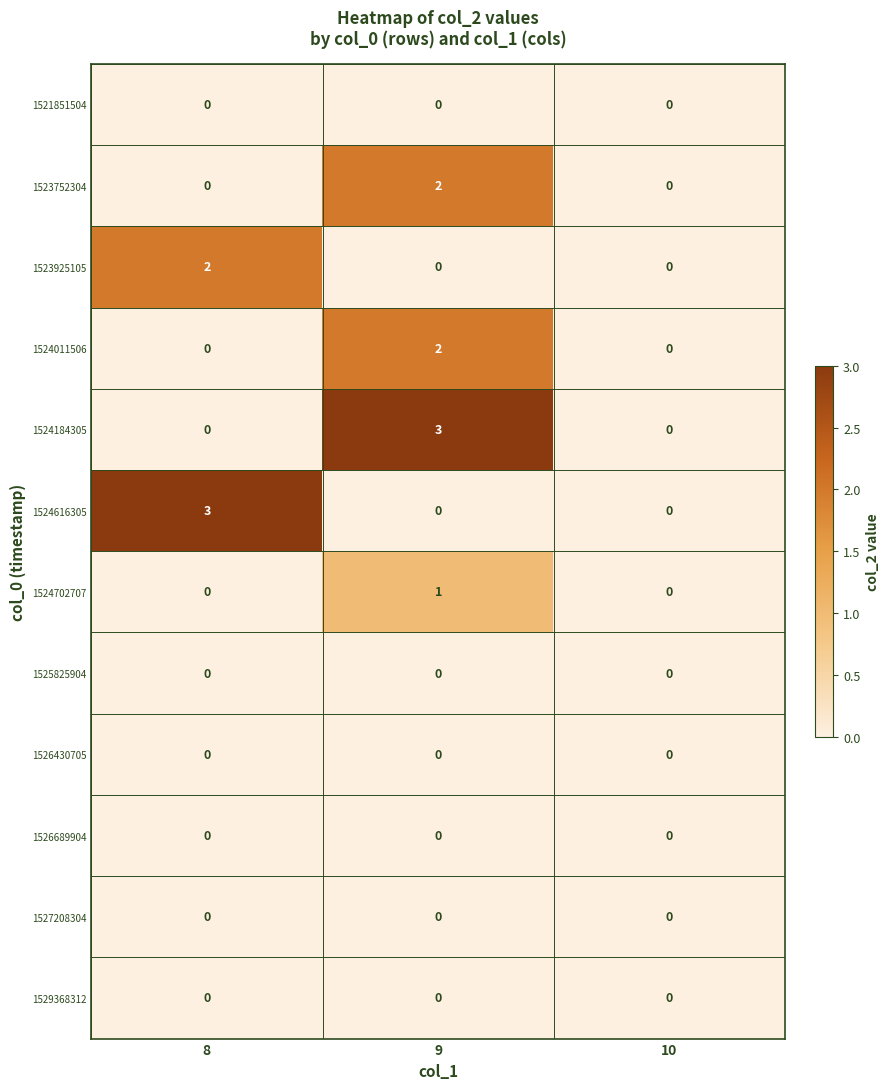

At which category is the sum across all series the highest?

9